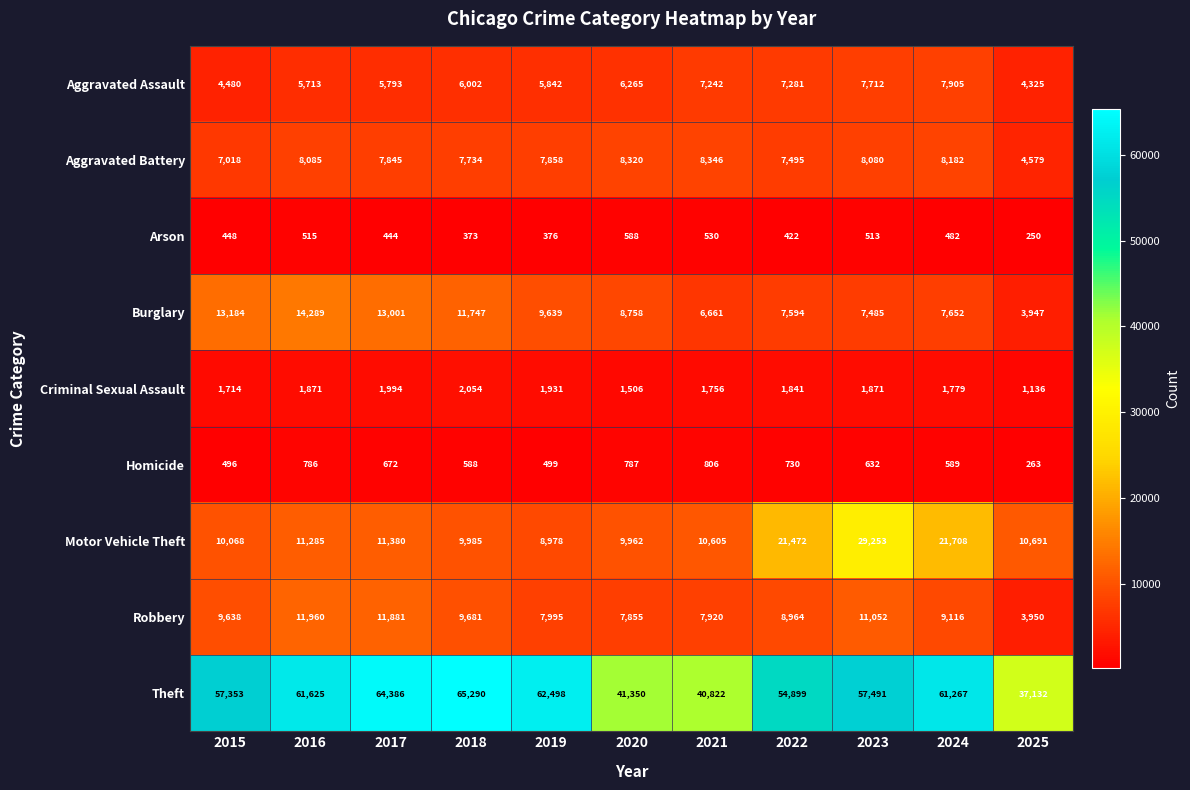

Rank the series at 2018 from highest to lowest value.

Theft, Burglary, Motor Vehicle Theft, Robbery, Aggravated Battery, Aggravated Assault, Criminal Sexual Assault, Homicide, Arson